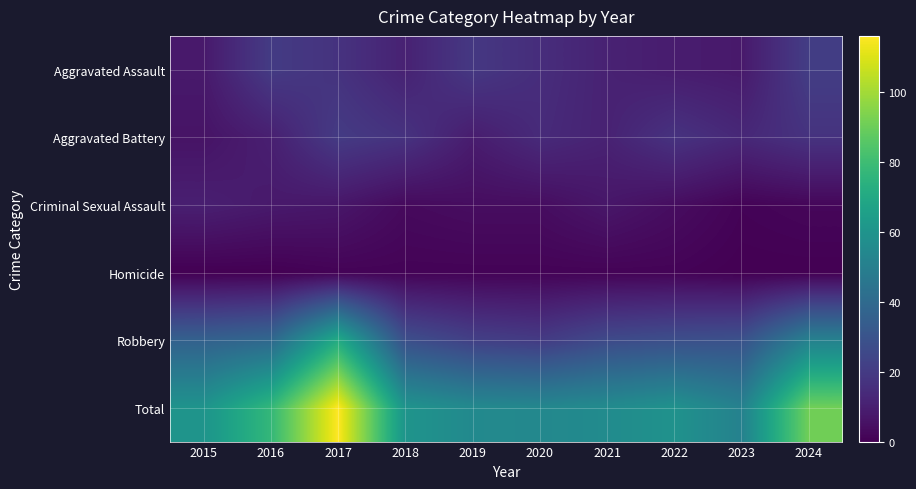

What is the total value across all series at 2023?

102